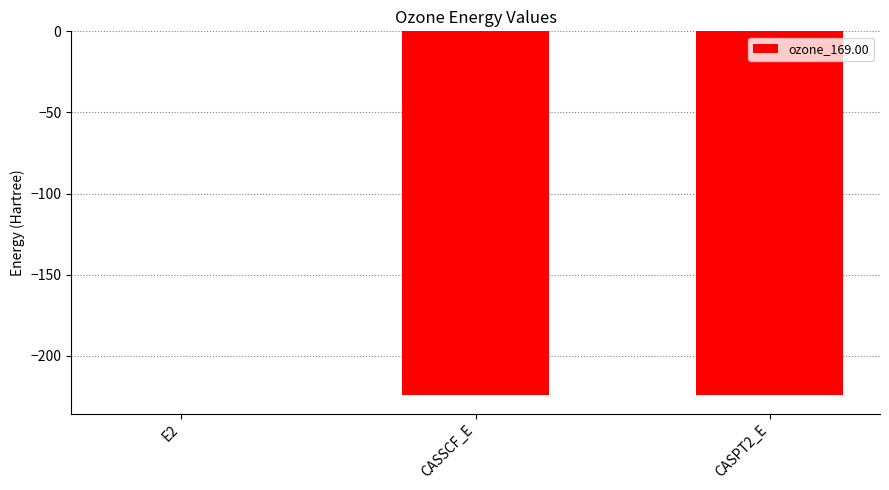

Which label corresponds to the largest value in the chart?

E2